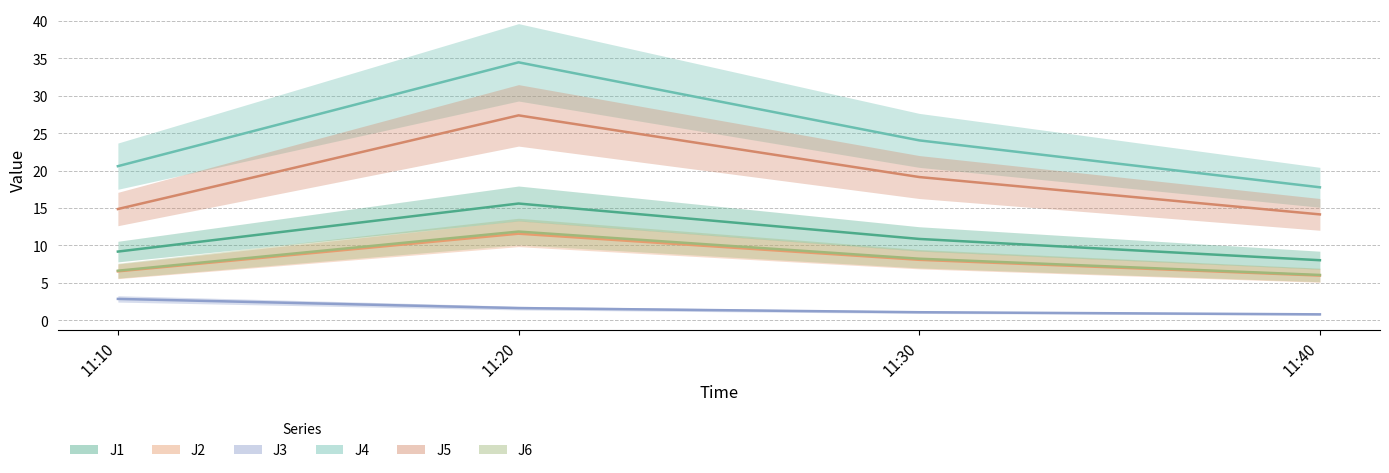

How many interior local peaks does the J2 series have?

1